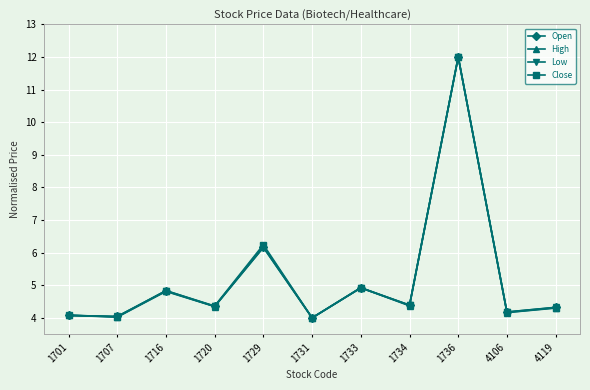

What is the value of the Low point at the 10th from the left?

4.2